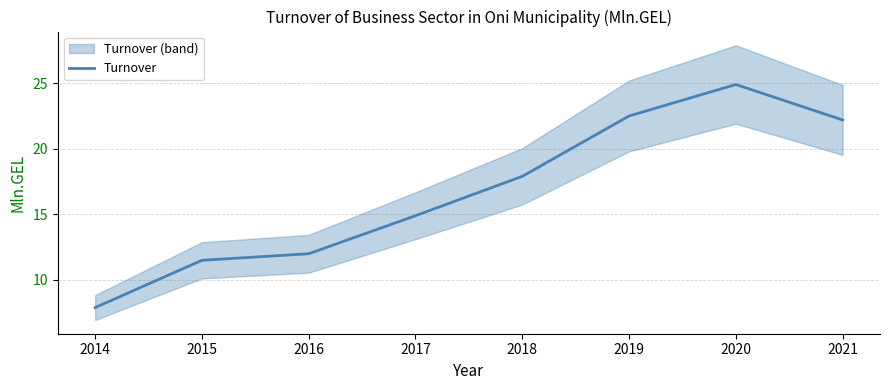

List the labels in order of value, largest first.

2020, 2019, 2021, 2018, 2017, 2016, 2015, 2014